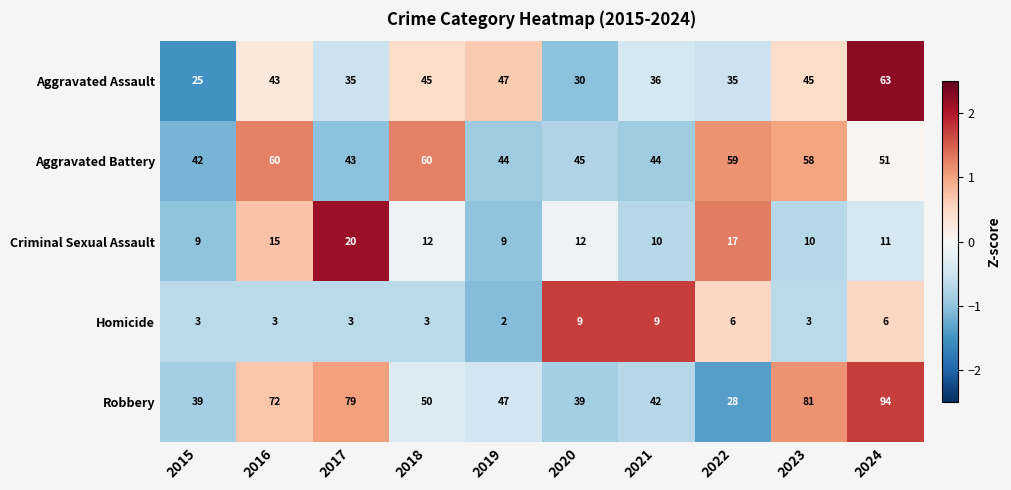

The Aggravated Assault series shows 15 at 2015. True or false?

False